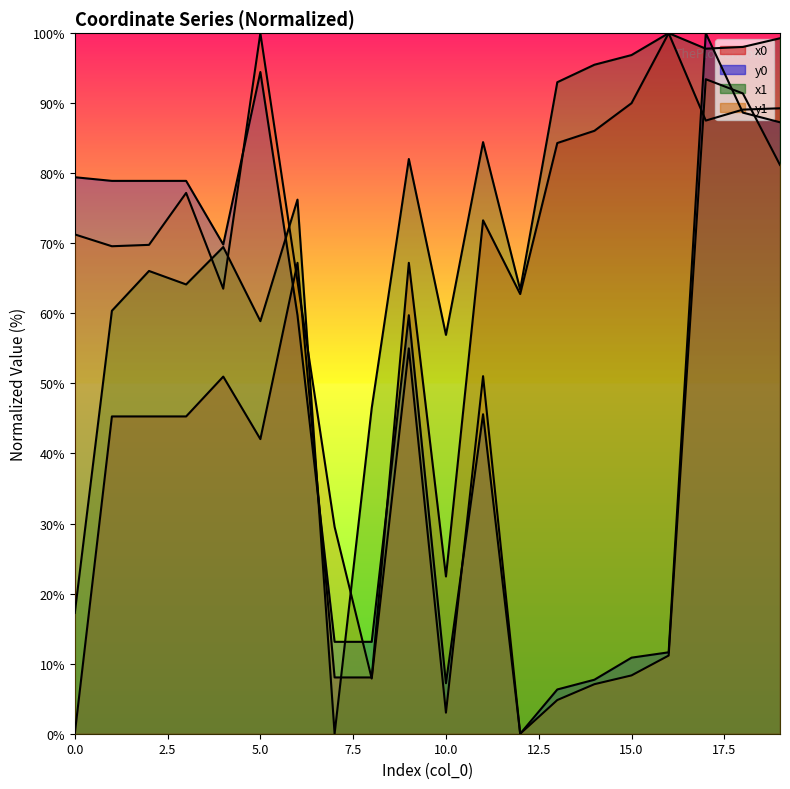

At which category is the sum across all series the highest?

17